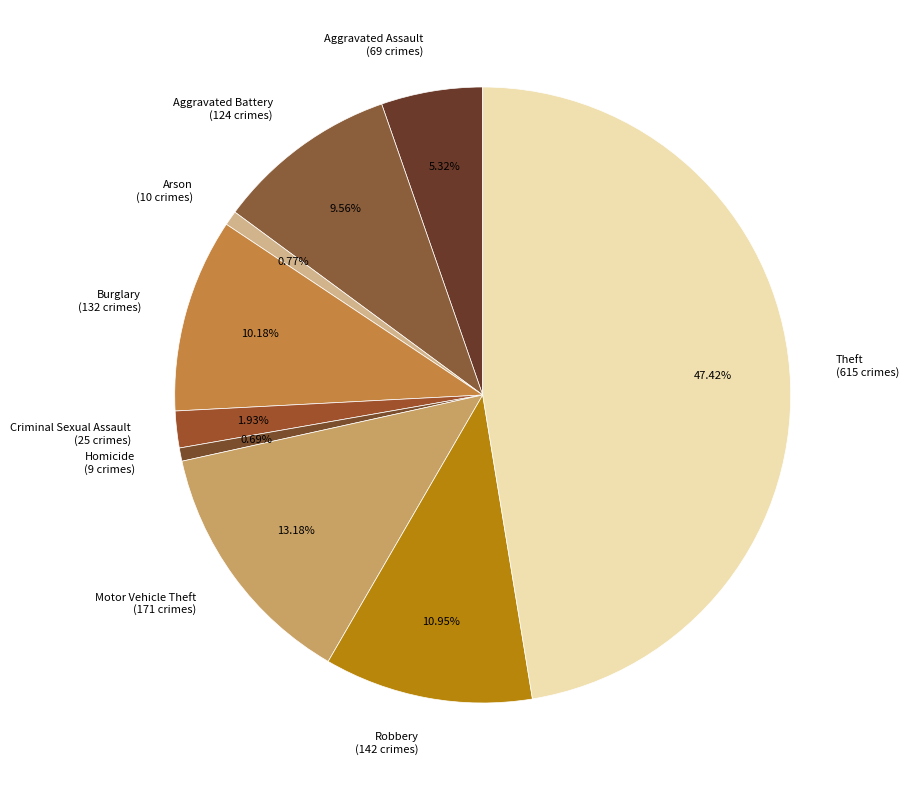

Approximately how many times larger is the value at Criminal Sexual Assault (25 crimes) compared to Arson (10 crimes)?

2.5